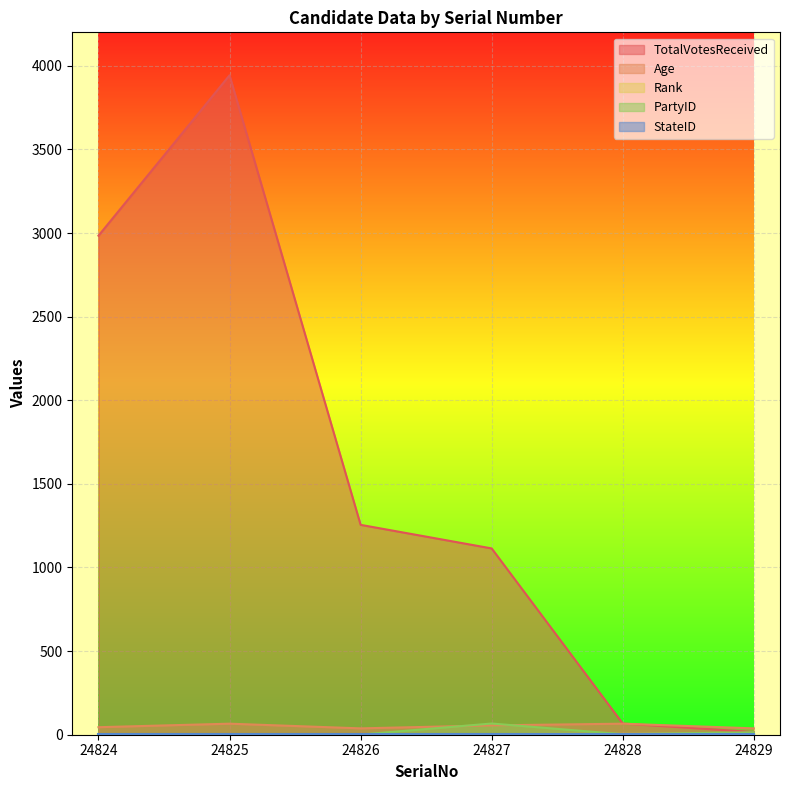

At which label does TotalVotesReceived reach its peak?

24825